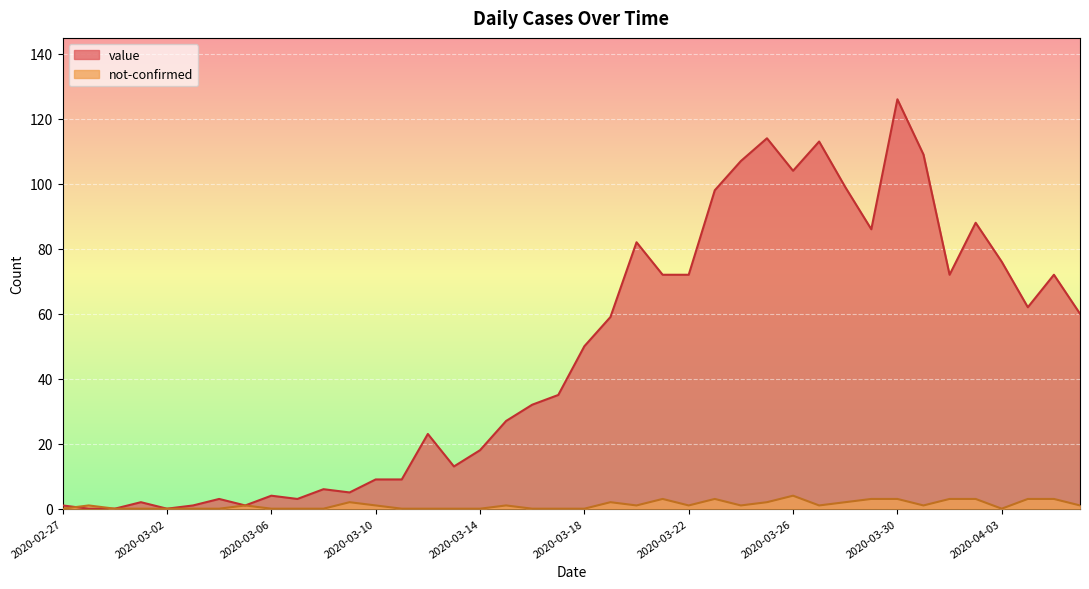

Between which two adjacent categories do value and not-confirmed first intersect?

2020-02-27 and 2020-02-28